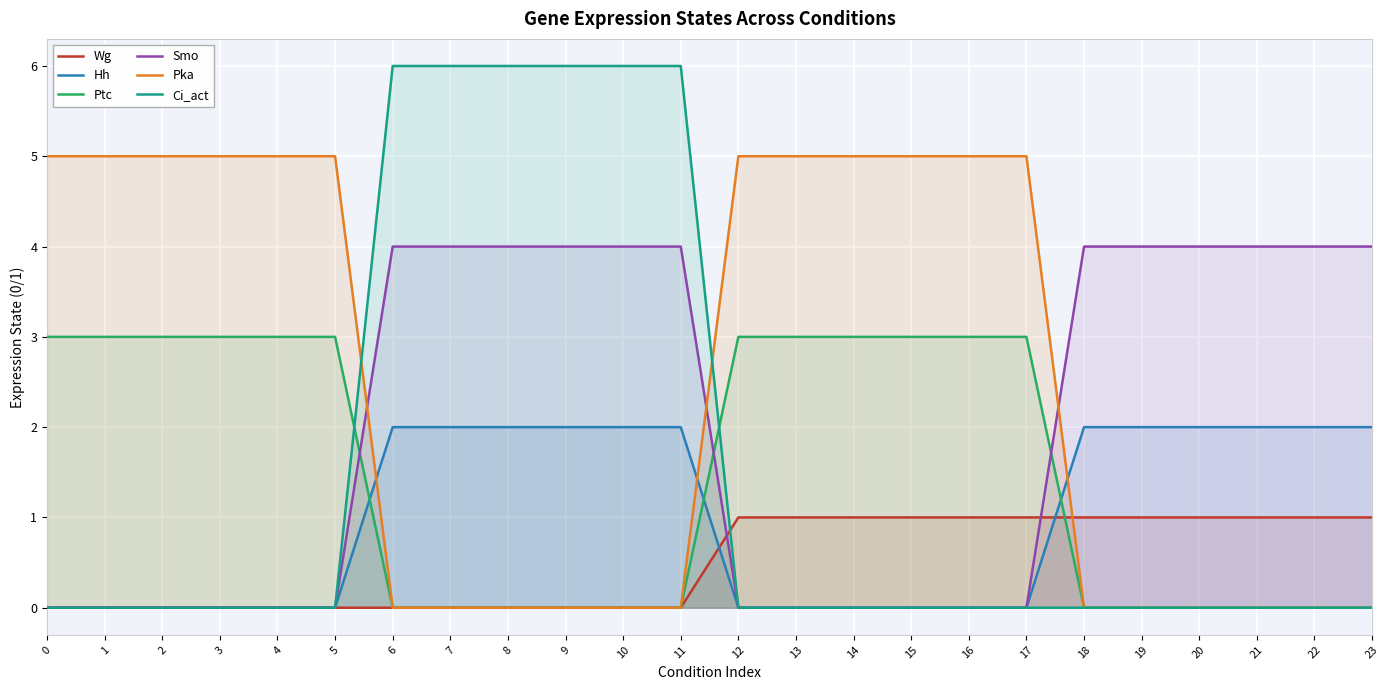

What are all the series names shown in the legend?

Wg, Hh, Ptc, Smo, Pka, Ci_act